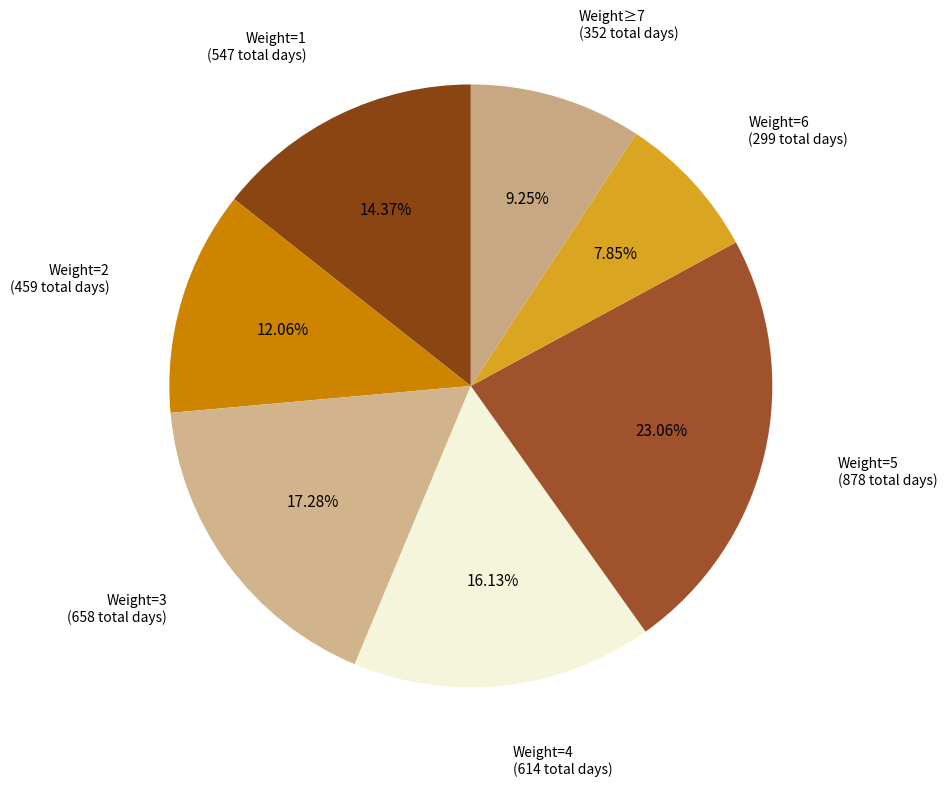

How many segments does this pie chart have?

7